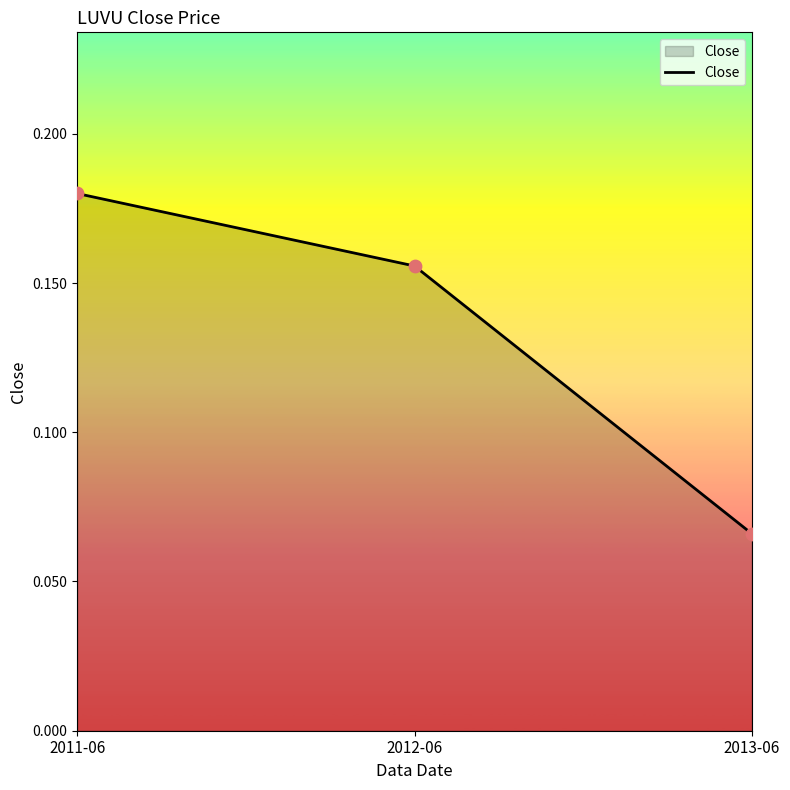

Between 2011-06 and 2012-06, which is larger?

2011-06